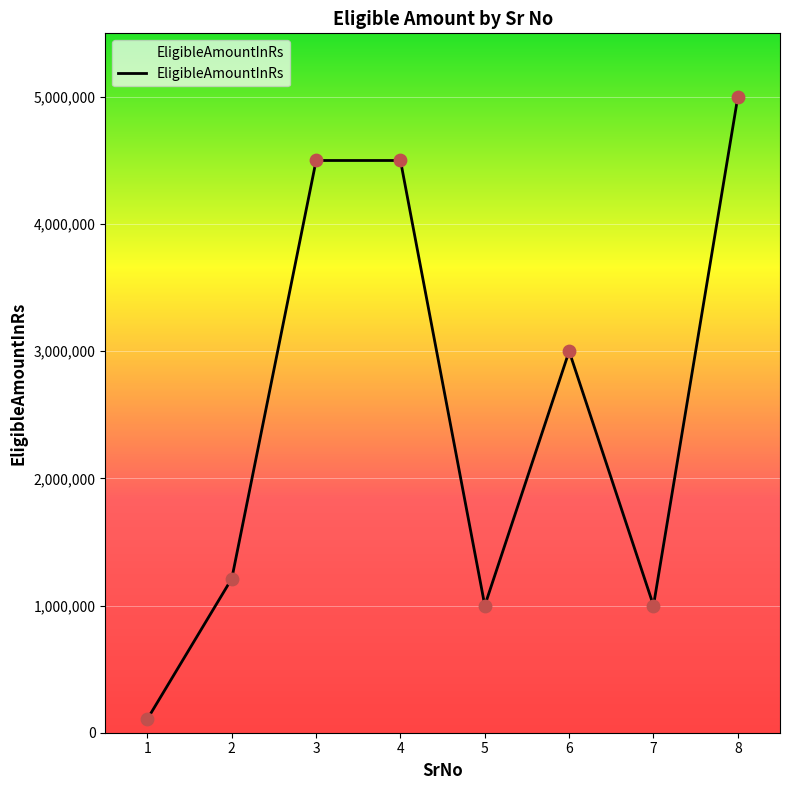

What is the change in value from 2 to 3?

+3287926.1